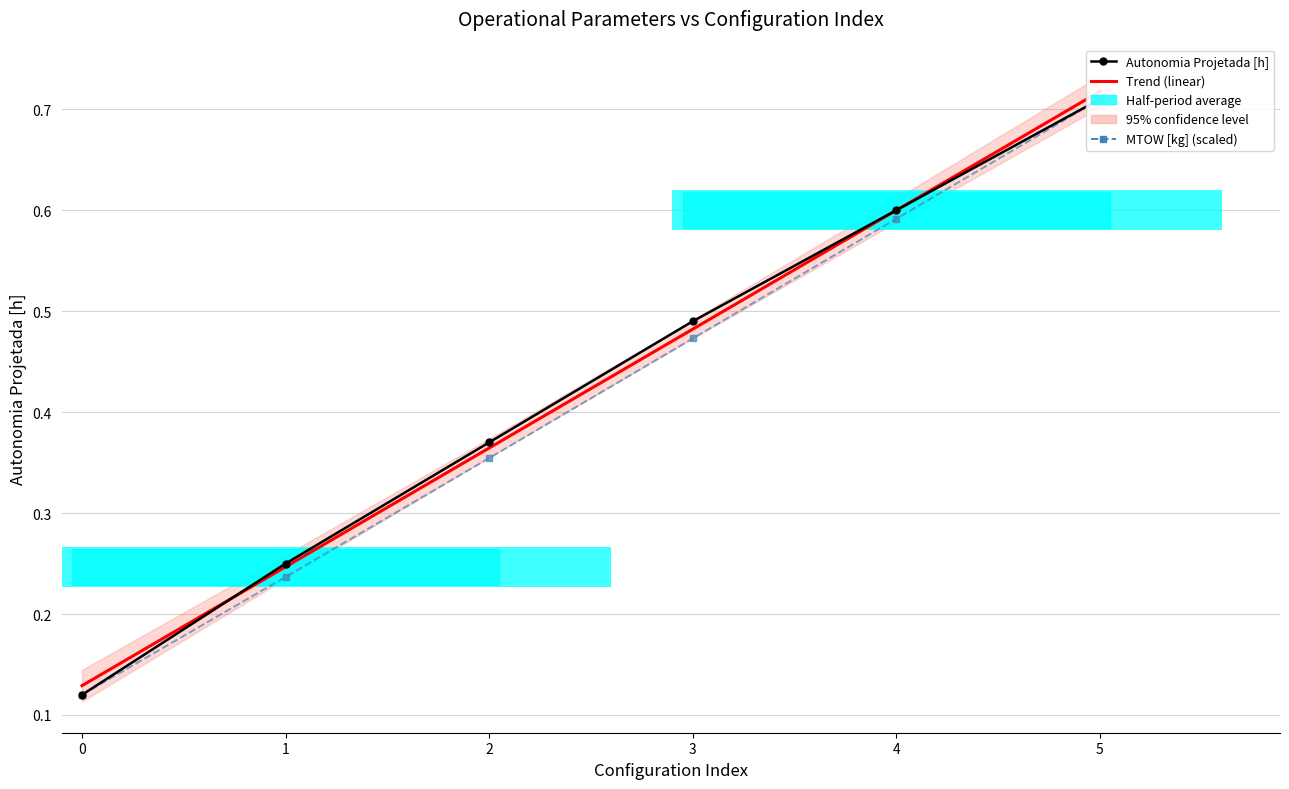

What is the lowest value of the Autonomia Projetada [h] series?

0.1